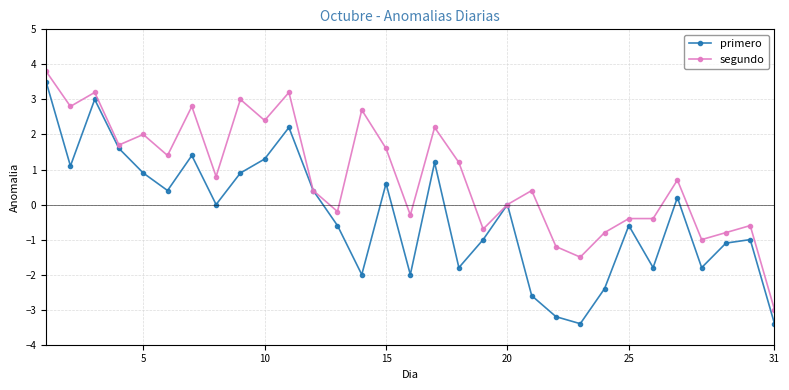

Rank the series by their average value, from lowest to highest.

primero, segundo